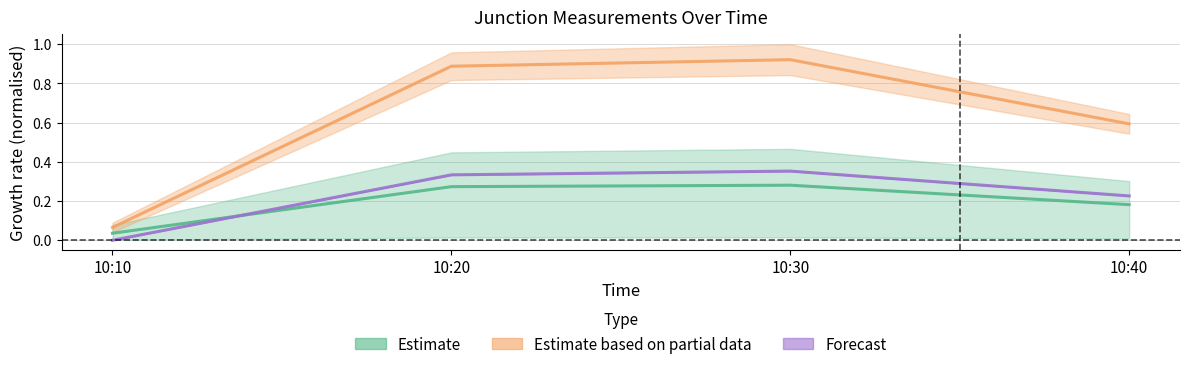

List the labels in order of J2 value, smallest first.

10:10, 10:40, 10:20, 10:30